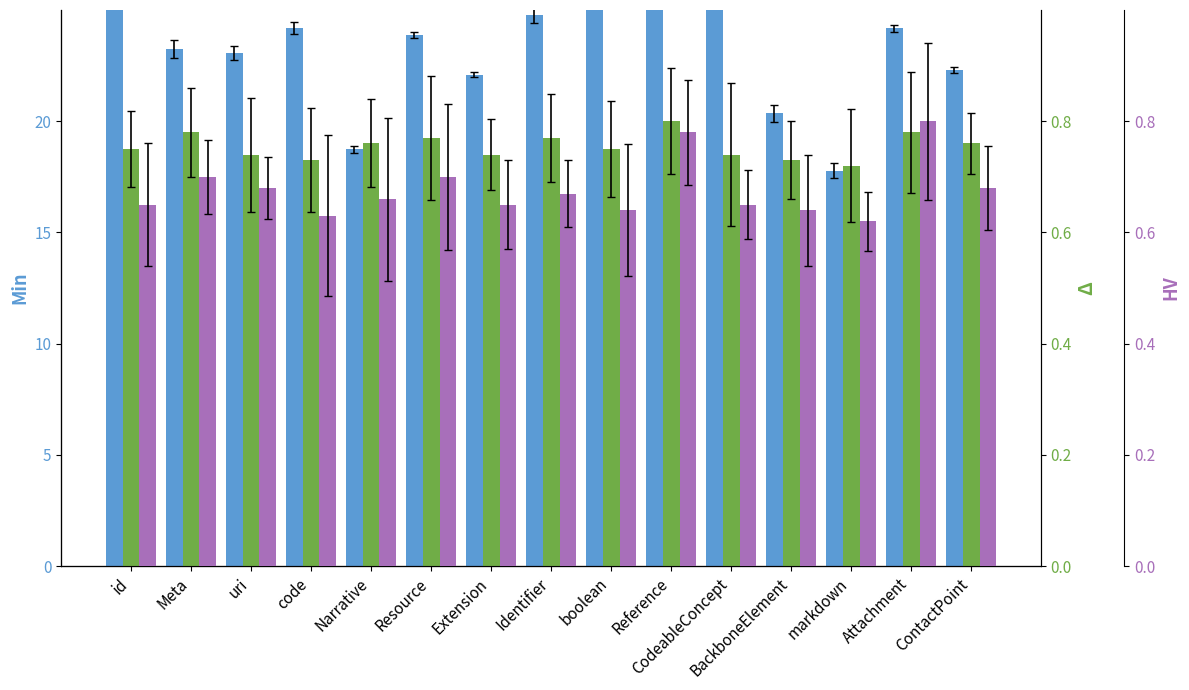

Reading left to right, what are all the values shown in this chart?

Min: id=28.7	Meta=23.2	uri=23.1	code=24.2	Narrative=18.7	Resource=23.9	Extension=22.1	Identifier=24.8	boolean=26.6	Reference=26.4	CodeableConcept=25.7	BackboneElement=20.4	markdown=17.8	Attachment=24.2	ContactPoint=22.3
Base Min (Δ): id=0.8	Meta=0.8	uri=0.7	code=0.7	Narrative=0.8	Resource=0.8	Extension=0.7	Identifier=0.8	boolean=0.8	Reference=0.8	CodeableConcept=0.7	BackboneElement=0.7	markdown=0.7	Attachment=0.8	ContactPoint=0.8
Base Min (HV): id=0.7	Meta=0.7	uri=0.7	code=0.6	Narrative=0.7	Resource=0.7	Extension=0.7	Identifier=0.7	boolean=0.6	Reference=0.8	CodeableConcept=0.7	BackboneElement=0.6	markdown=0.6	Attachment=0.8	ContactPoint=0.7